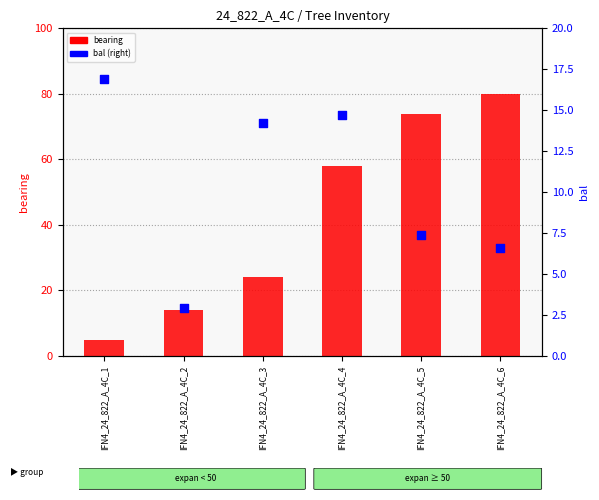

What are all the series names shown in the legend?

bearing (left axis), bal (right axis)